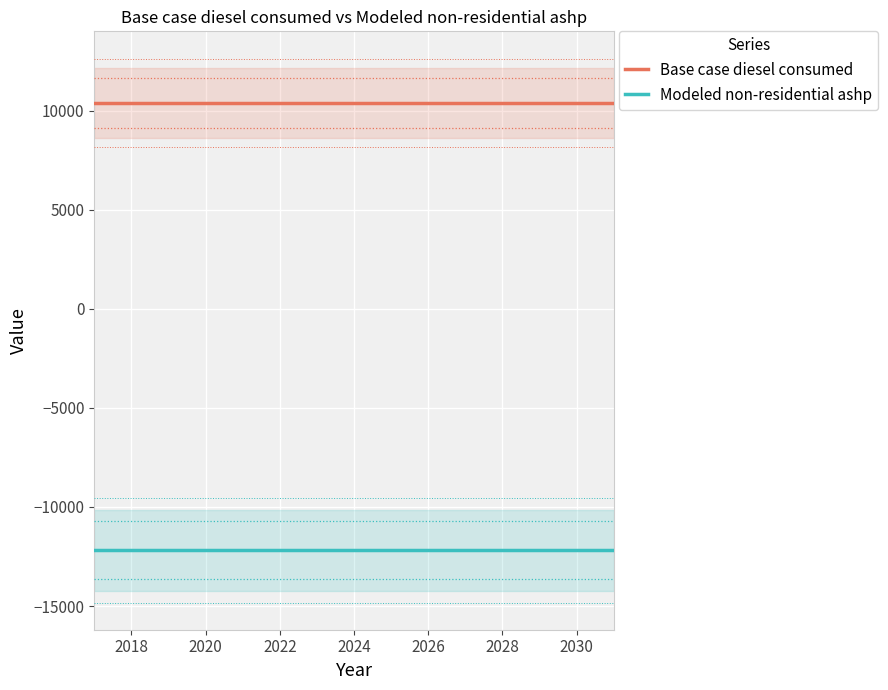

Is it true that Base case diesel consumed equals 5957.2 at 2026?

False